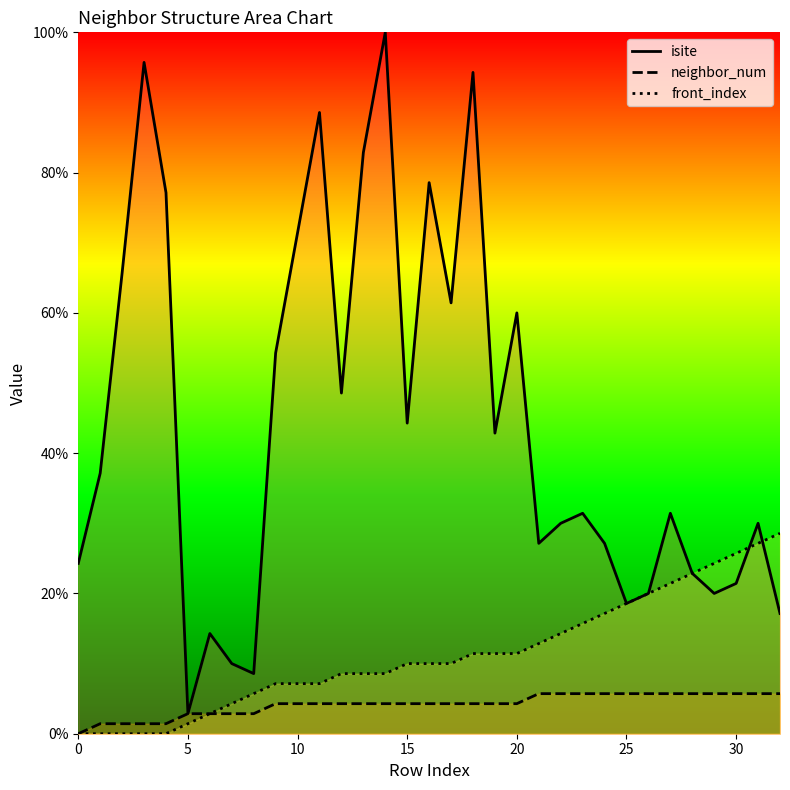

Rank the series by their maximum value, from highest to lowest.

isite, front_index, neighbor_num